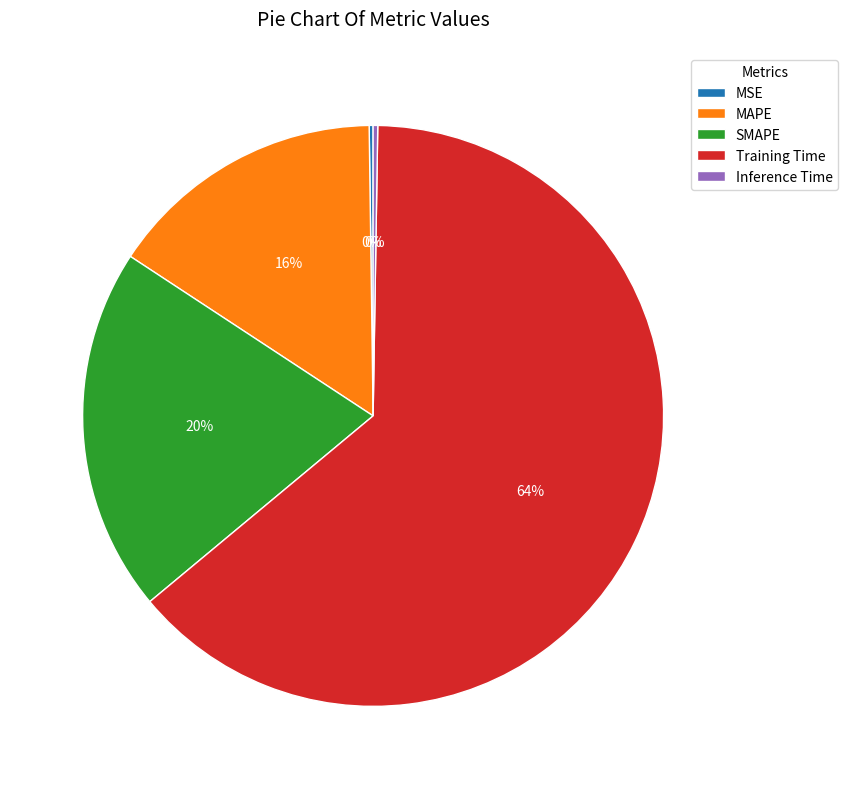

What percentage is the SMAPE slice, to the nearest percent?

20%